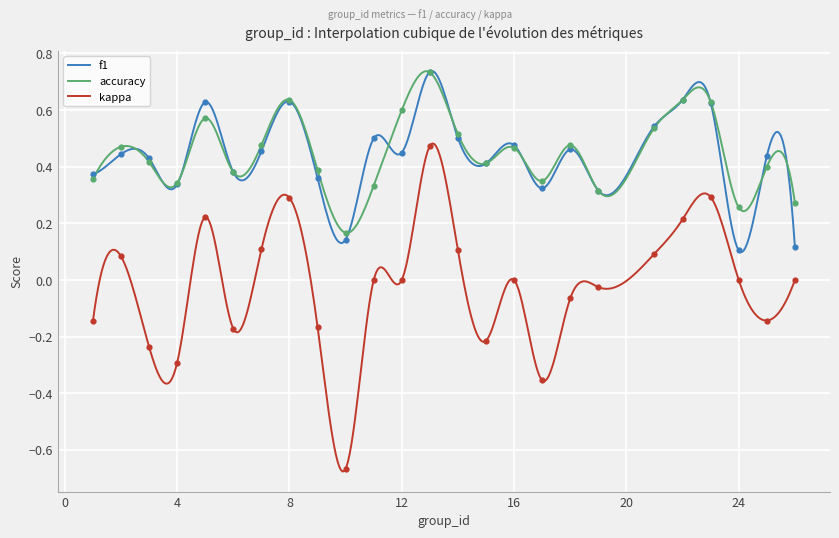

At which category is the sum across all series the highest?

13